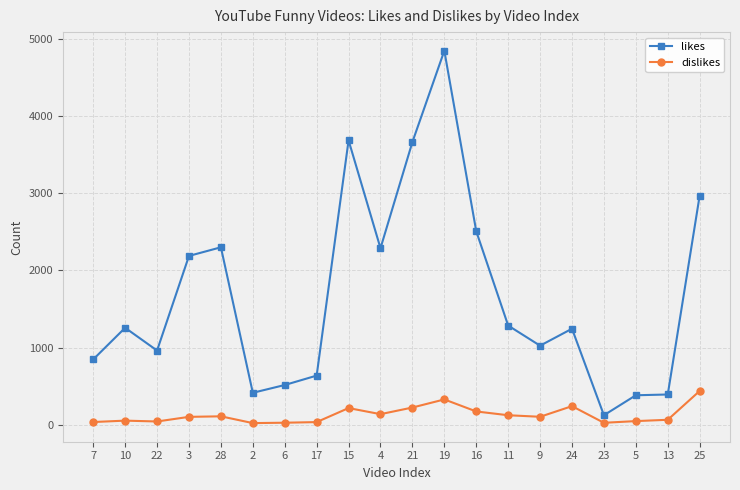

What is the minimum value shown in the chart?

20